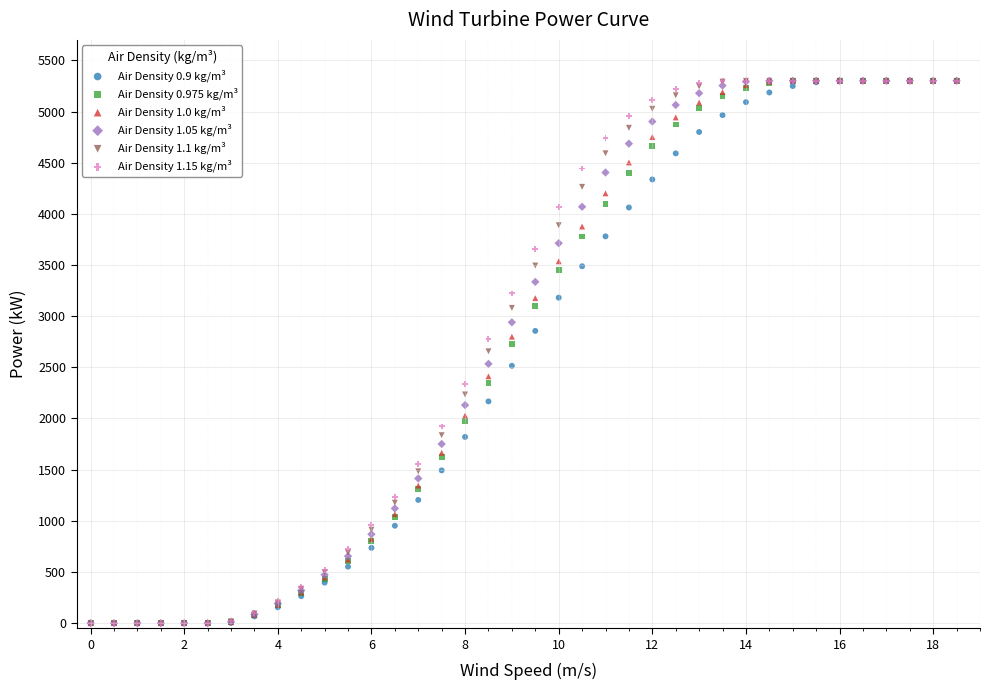

What are all the series names shown in the legend?

Air Density 0.9 kg/m³, Air Density 0.975 kg/m³, Air Density 1.0 kg/m³, Air Density 1.05 kg/m³, Air Density 1.1 kg/m³, Air Density 1.15 kg/m³